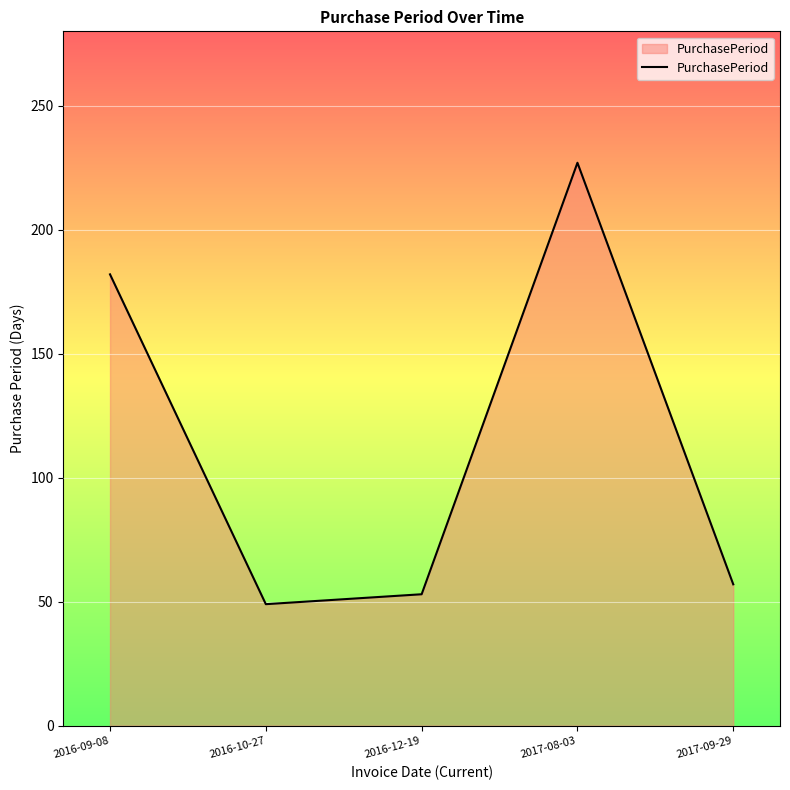

What position from the left is 2017-08-03?

4